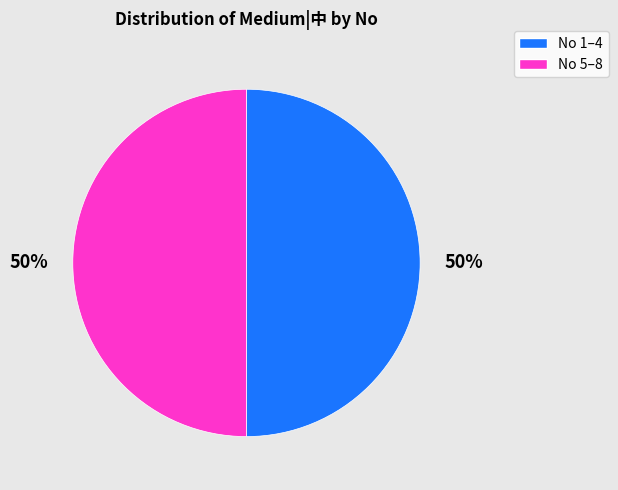

To the nearest percent, what is the average slice percentage?

50%